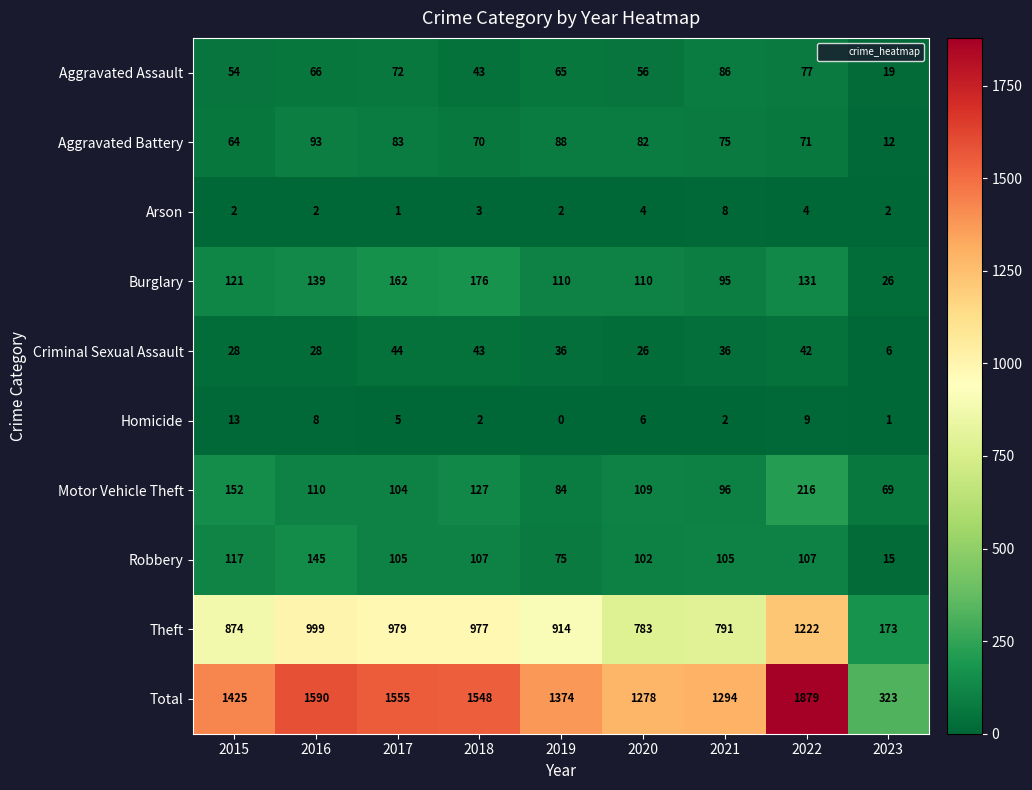

At how many categories does at least one series exceed 51?

9